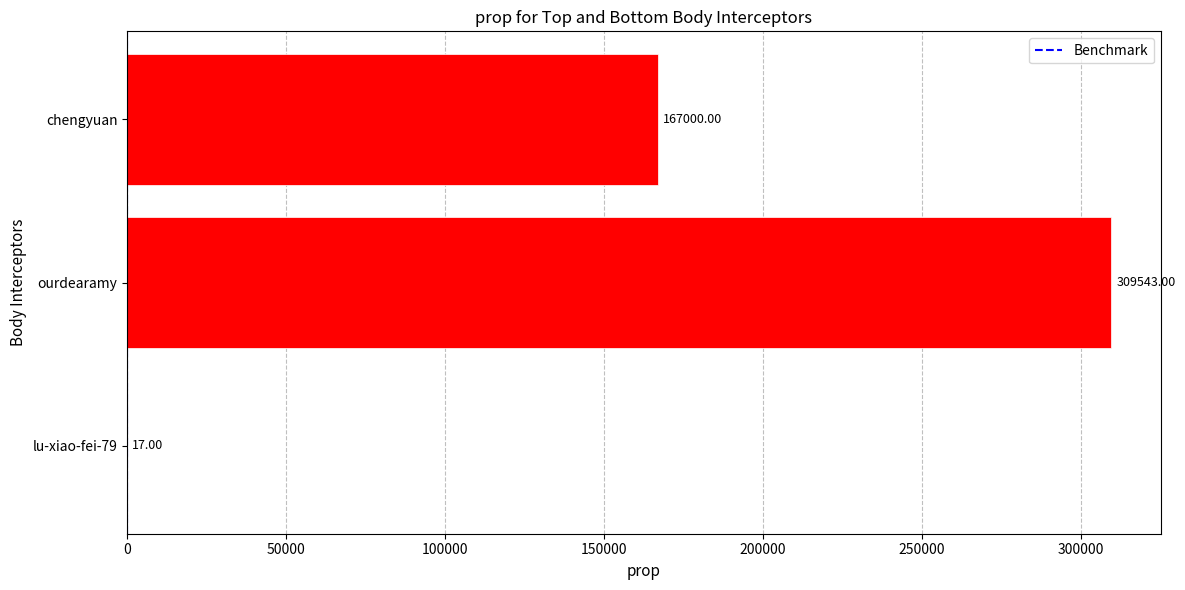

Count the number of data series in this chart.

1